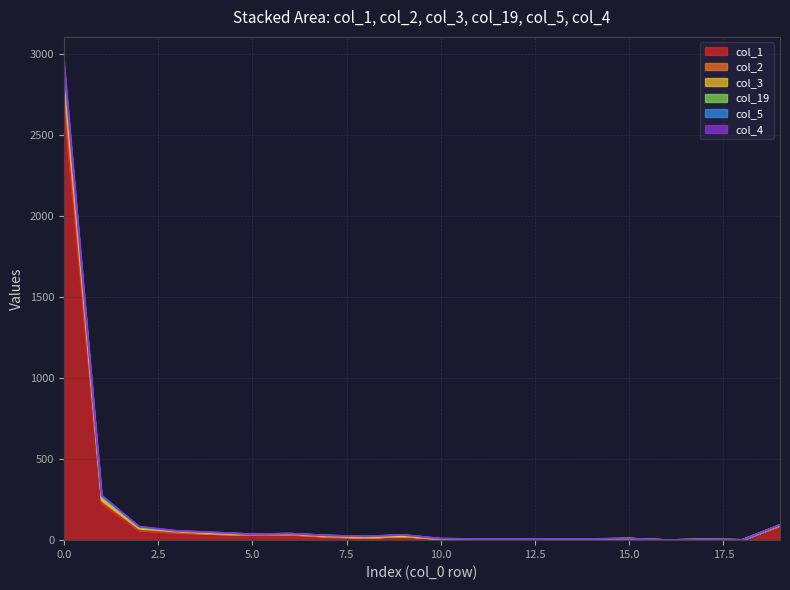

Does the chart display data point markers on the line(s)?

No